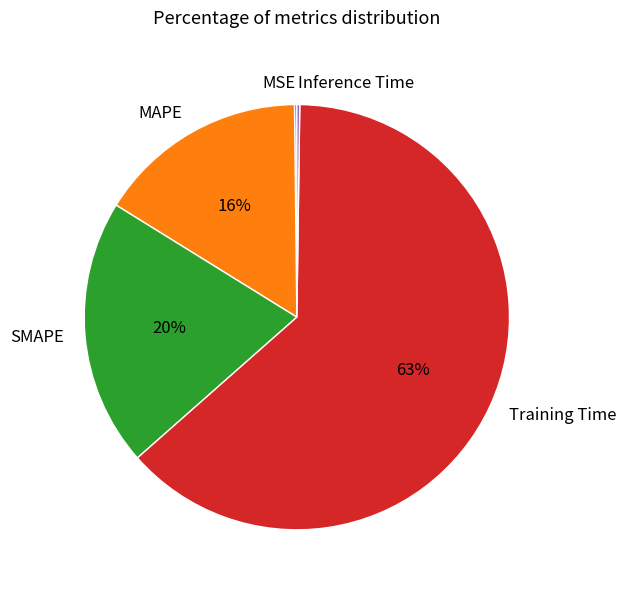

To the nearest percent, what is the difference between the Training Time and SMAPE slice percentages?

43%